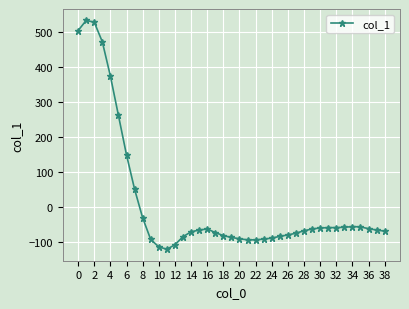

True or false: the data has more than 1 interior local peaks.

True